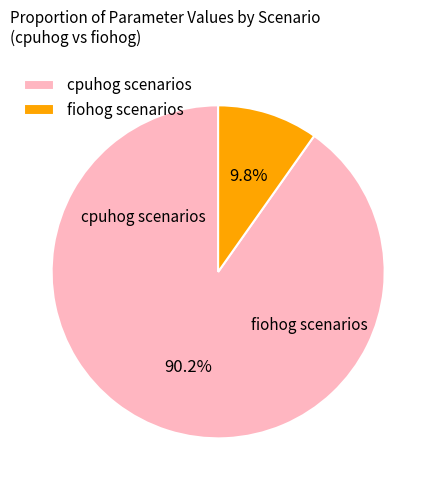

Rank the categories by value from lowest to highest.

fiohog scenarios, cpuhog scenarios